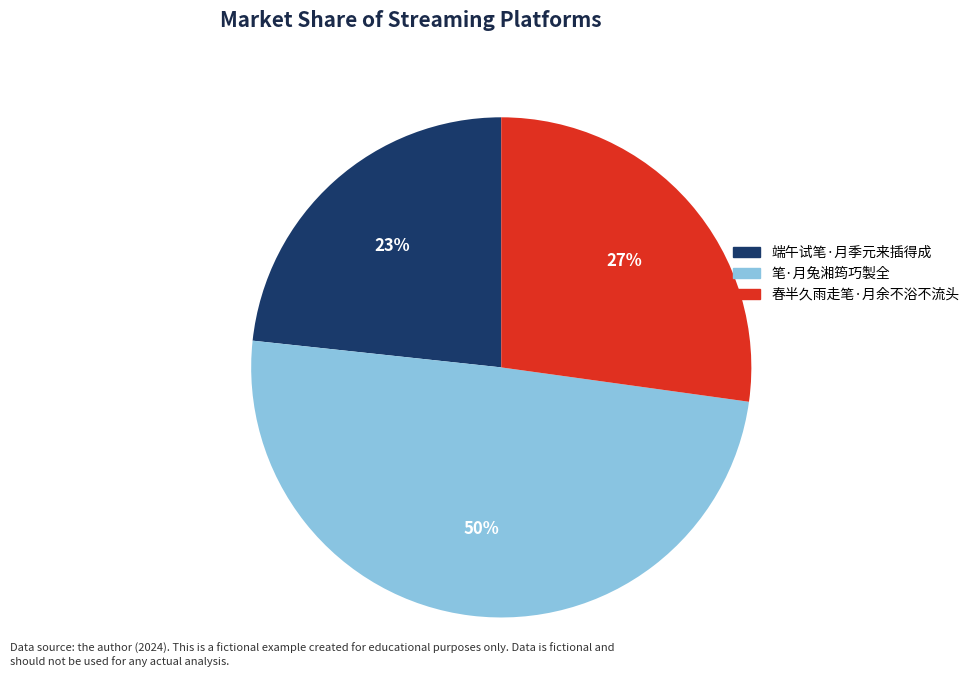

Between 春半久雨走笔·月余不浴不流头 and 端午试笔·月季元来插得成, which is larger?

春半久雨走笔·月余不浴不流头